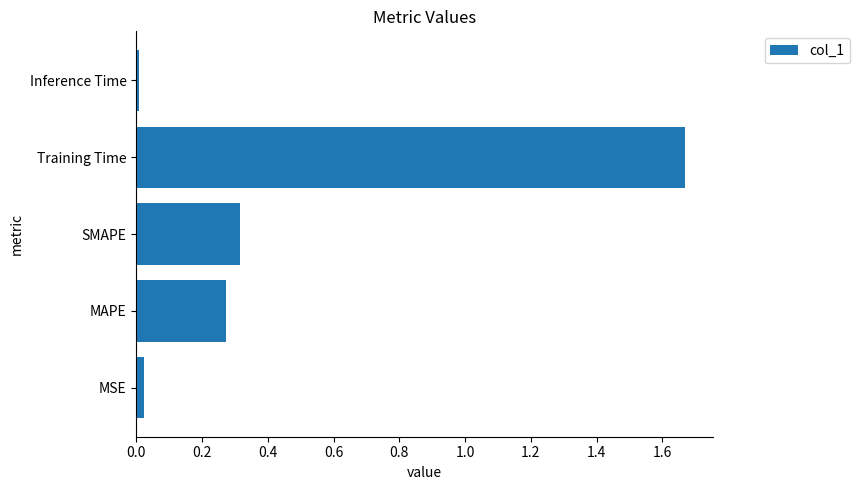

Which has a higher value, Training Time or Inference Time?

Training Time